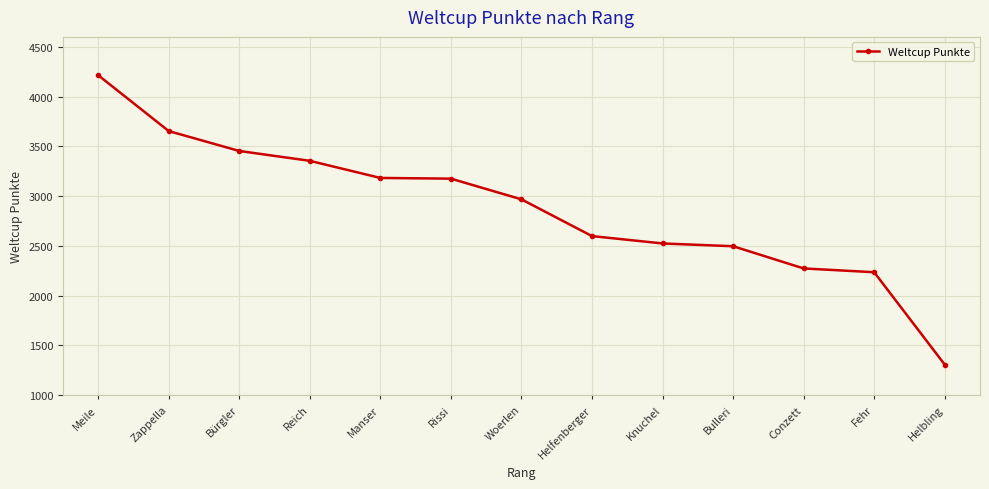

The value at Helbling is 1308. True or false?

True